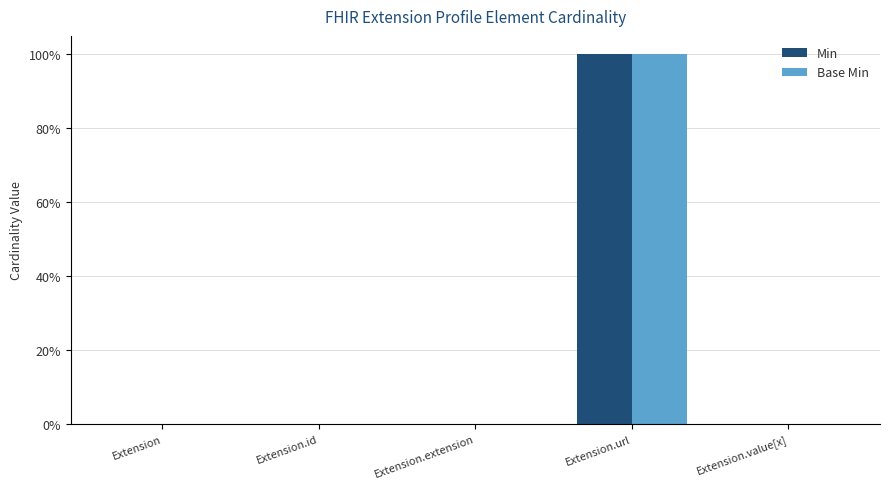

What are all the series names shown in the legend?

Min, Base Min